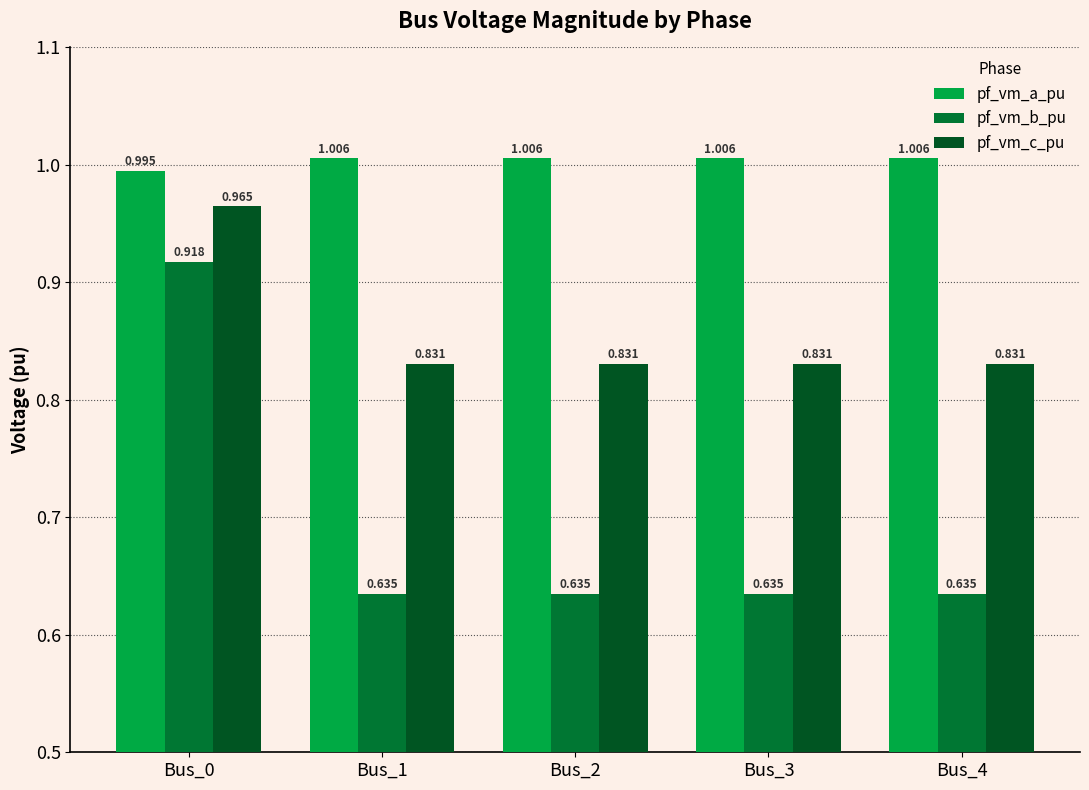

Which series has the largest total across all categories?

pf_vm_a_pu